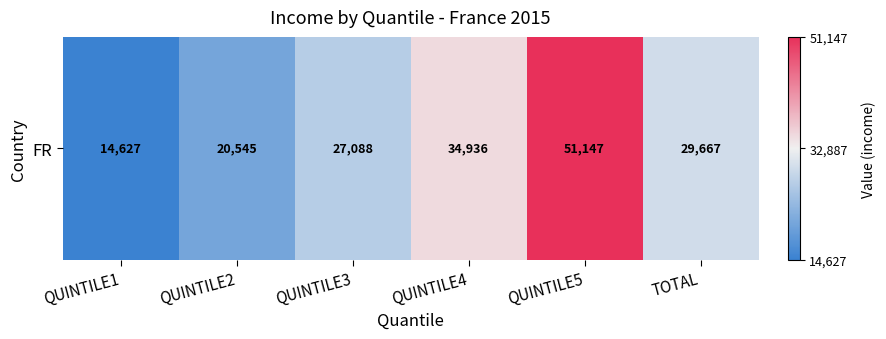

How many data points are less than 29667?

3